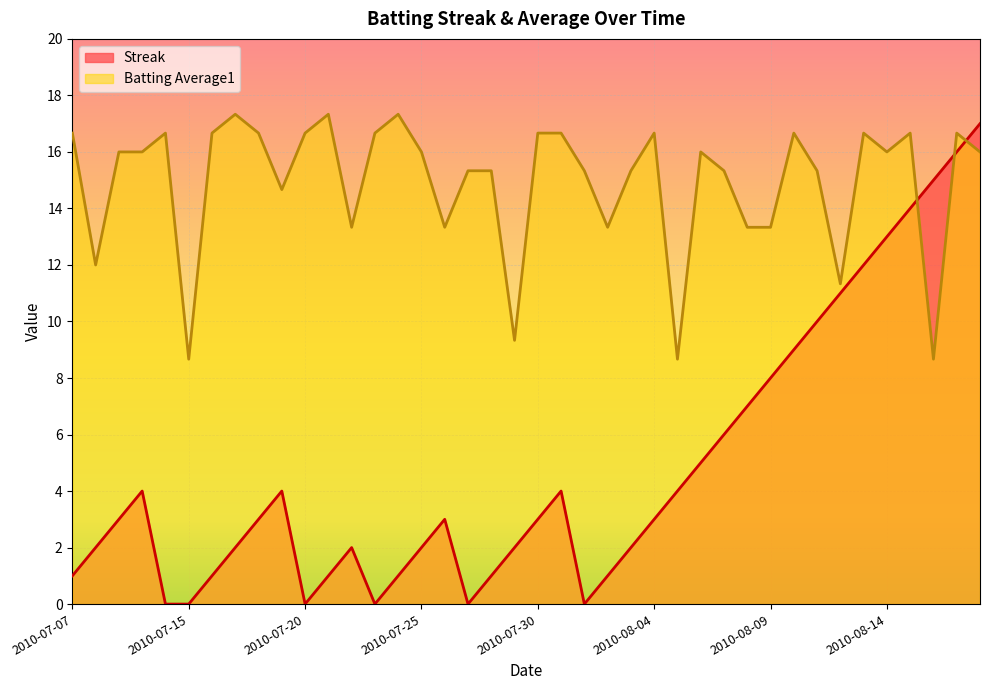

What position from the left is 2010-07-11?

5